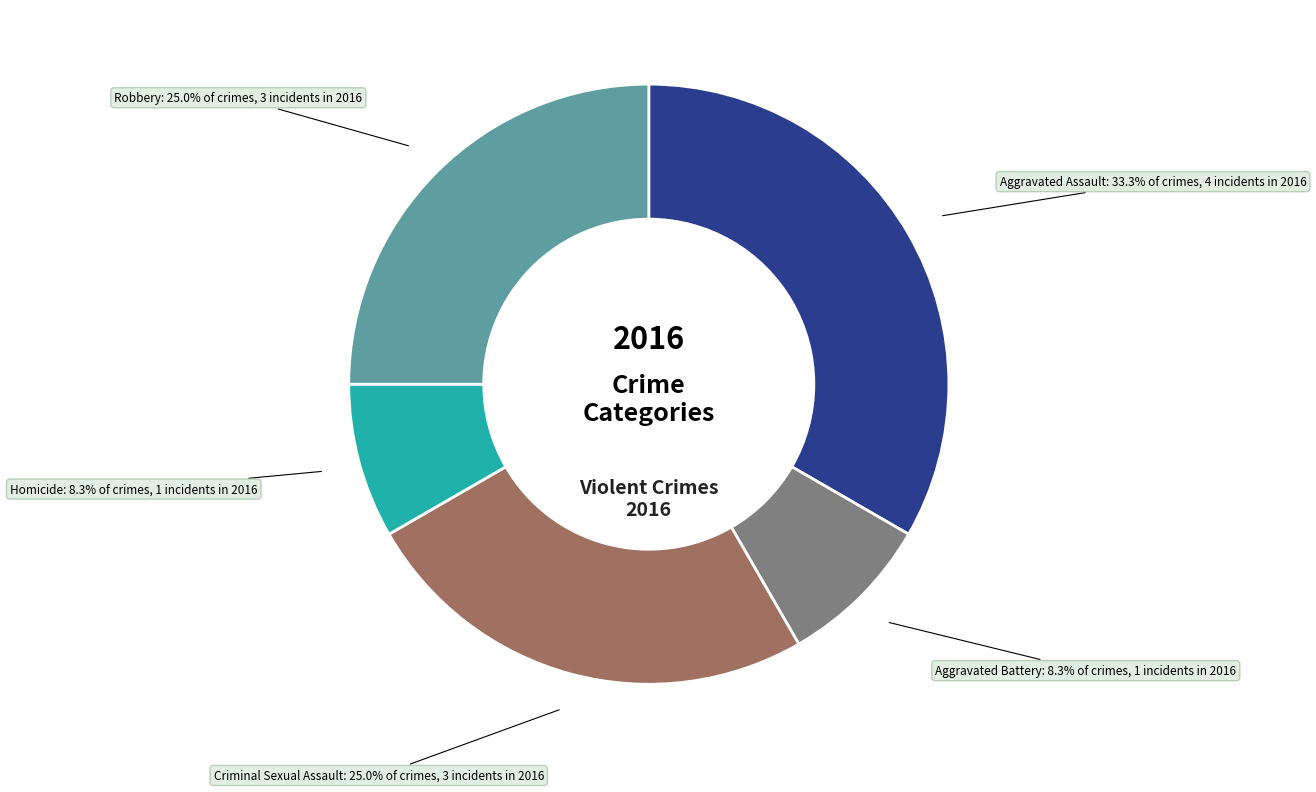

Is there any slice that represents more than half of the pie?

No